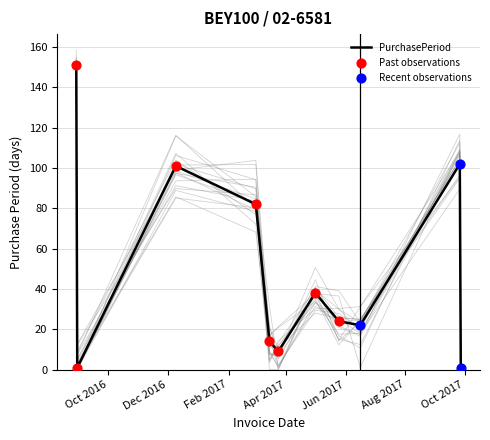

What is the change in value from 2017-06-16 to 2017-09-27?

-21